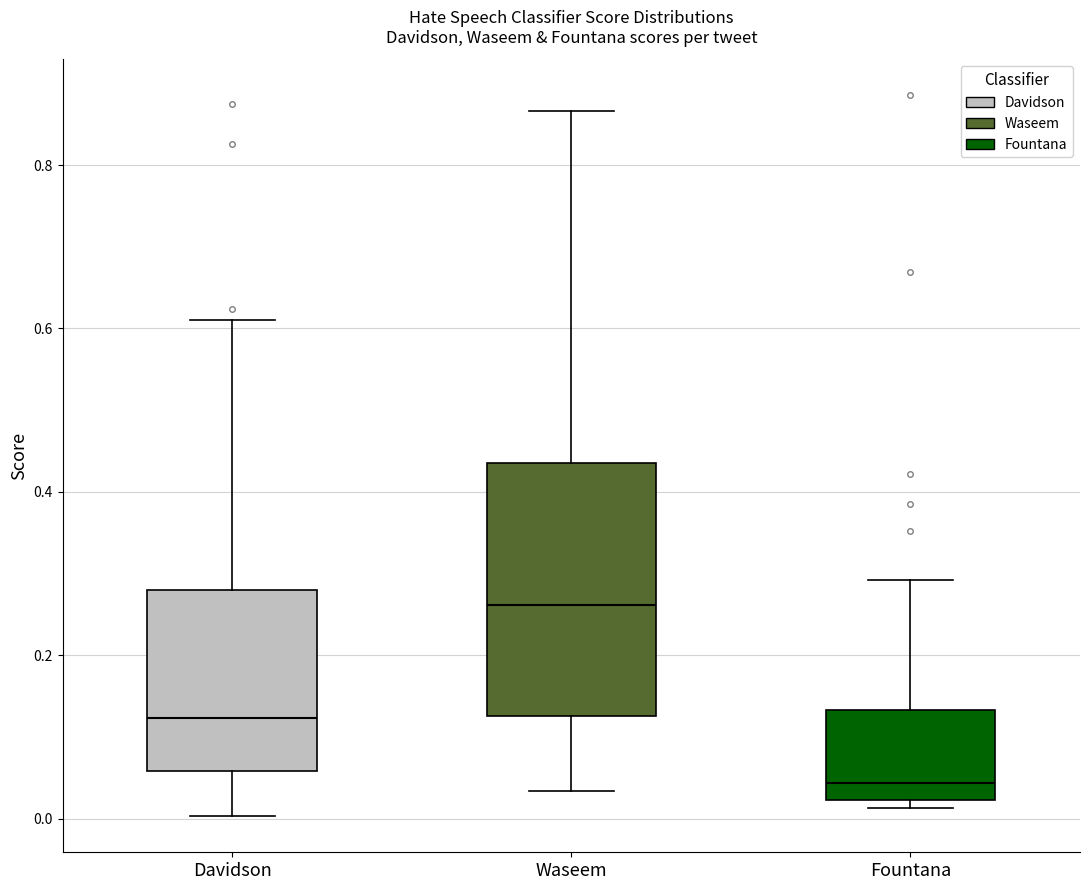

Which box has the lowest median line?

Fountana